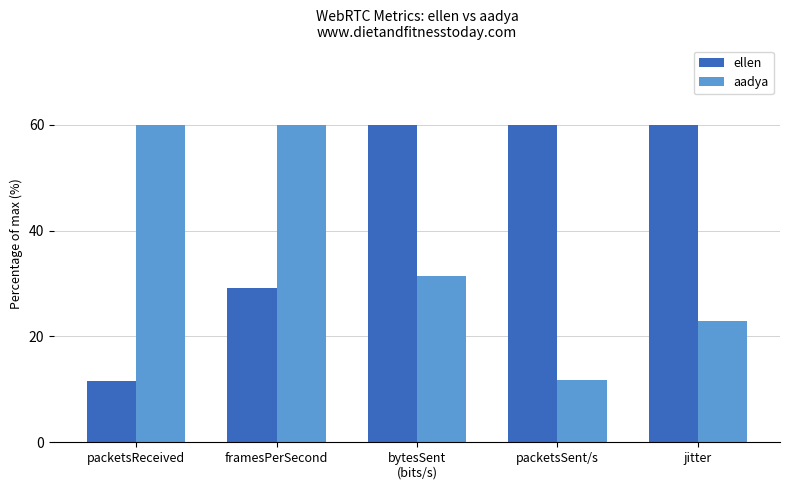

At which category does the chart reach its minimum across all series?

packetsReceived